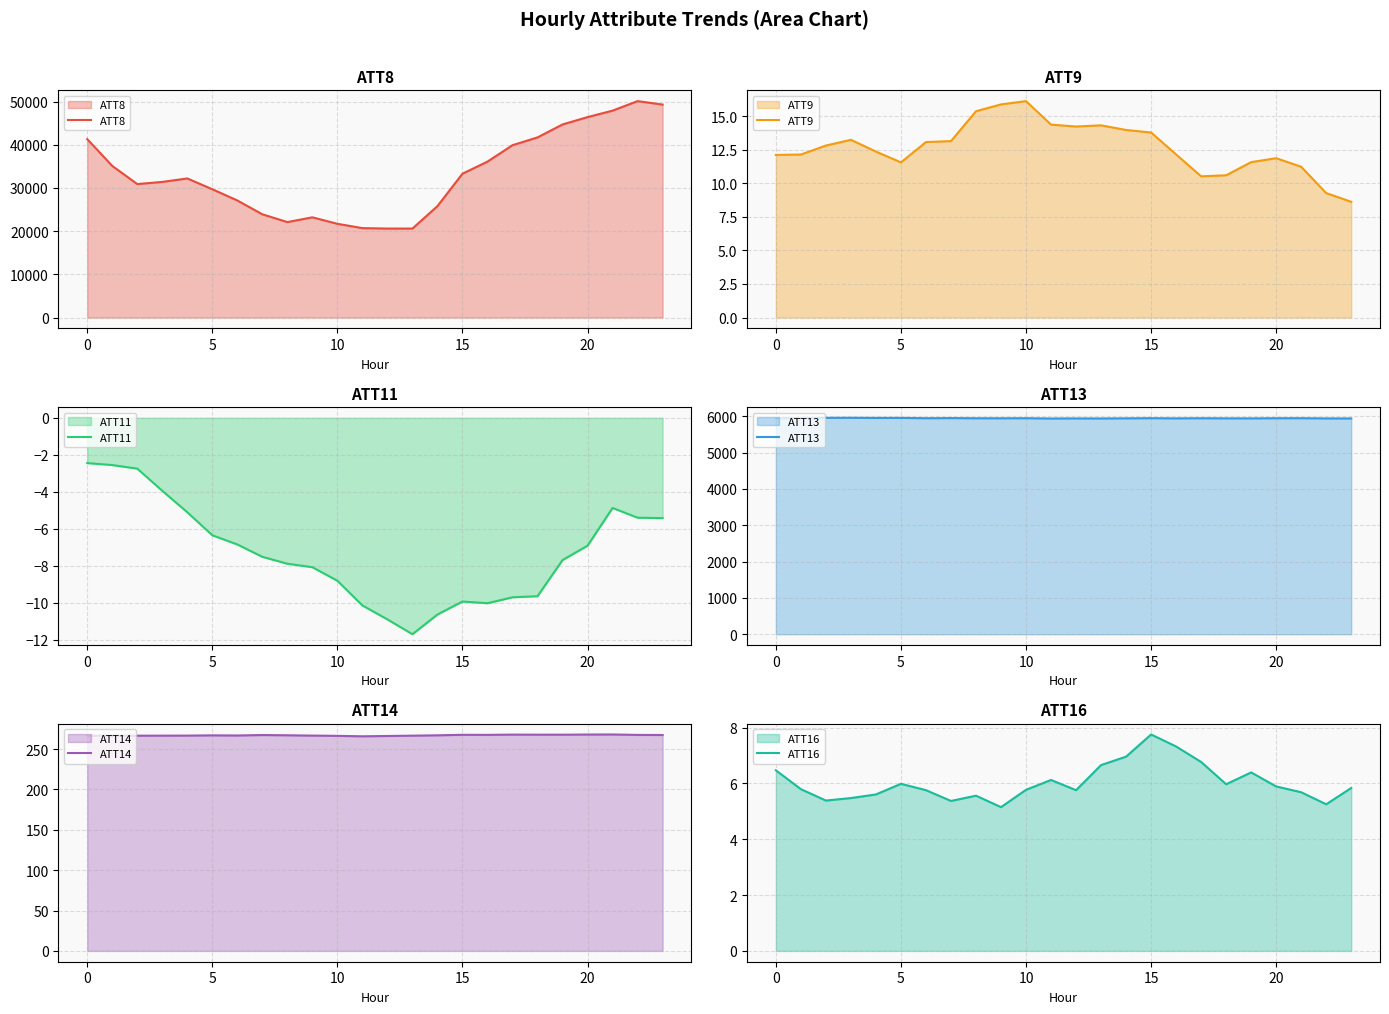

At which category does the chart reach its minimum across all series?

13